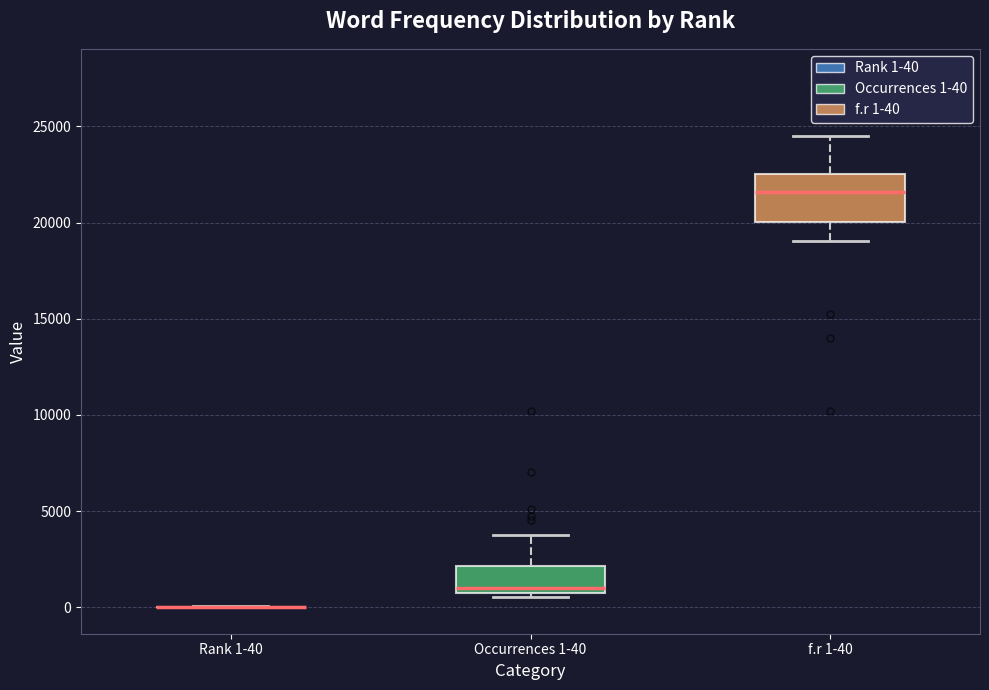

Where does the median line of the box for f.r 1-40 sit on the y-axis? The values are not printed on the chart, so give them approximately, as read against the axis.

21500